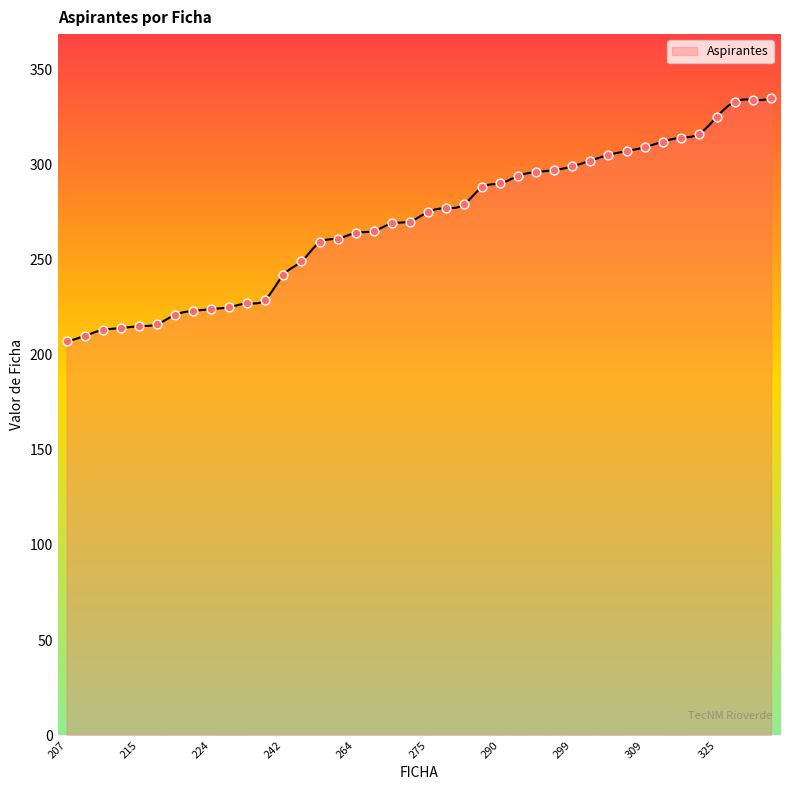

What is the ratio of the value at 275 to the value at 216?

1.3